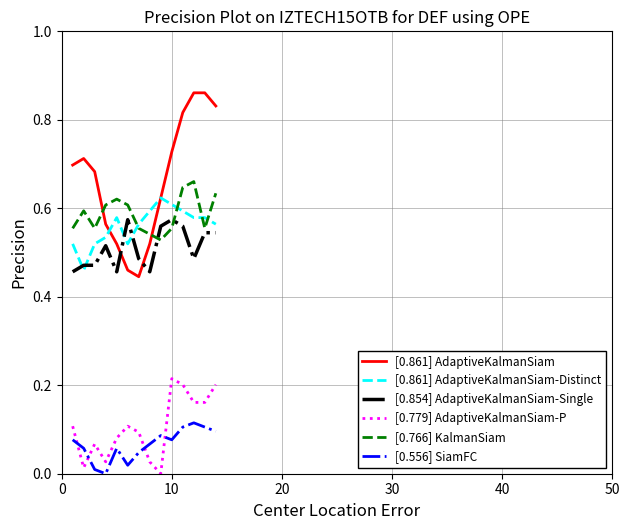

True or false: [0.861] AdaptiveKalmanSiam and [0.766] KalmanSiam intersect in this chart.

True